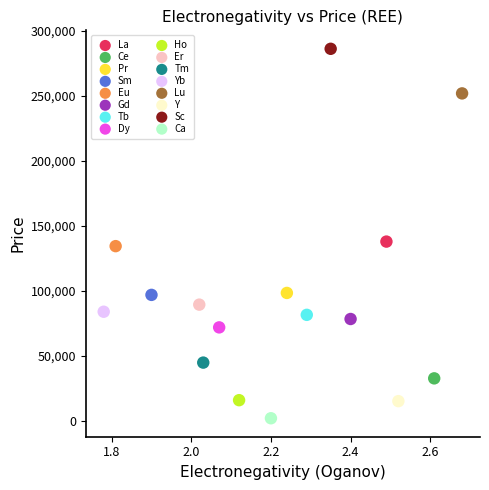

What are all the series names shown in the legend?

La, Ce, Pr, Sm, Eu, Gd, Tb, Dy, Ho, Er, Tm, Yb, Lu, Y, Sc, Ca